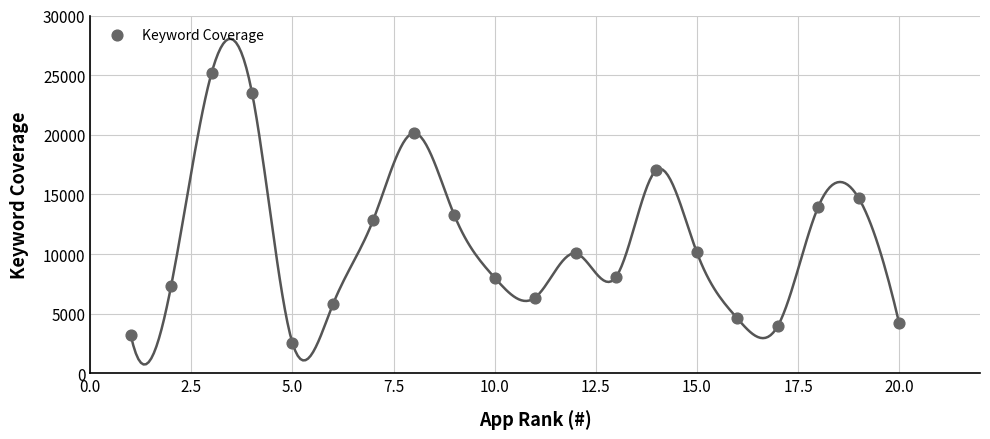

What is the range of Y values (max minus min)?

22643